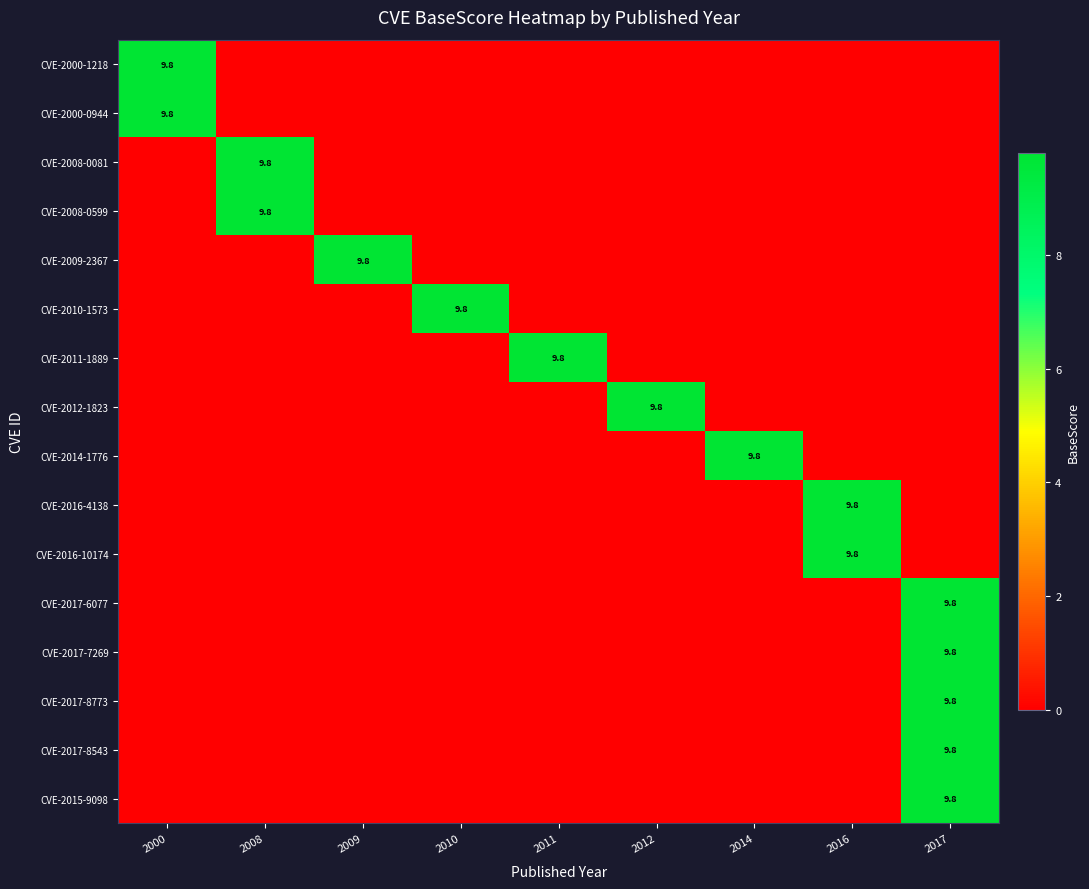

How many series are shown in this chart?

16